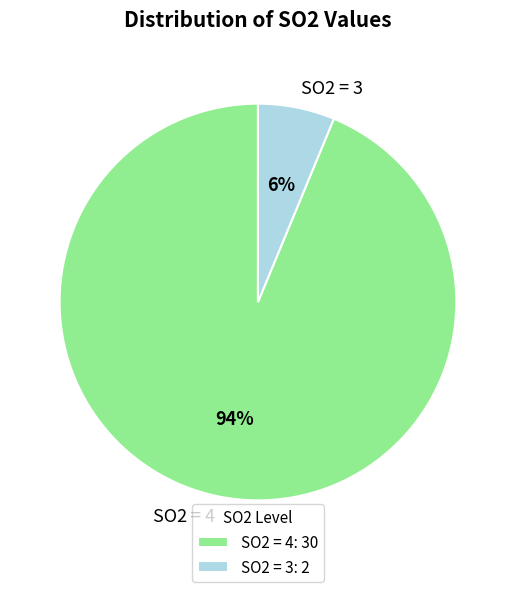

Is SO2 = 3 the majority of the pie?

No